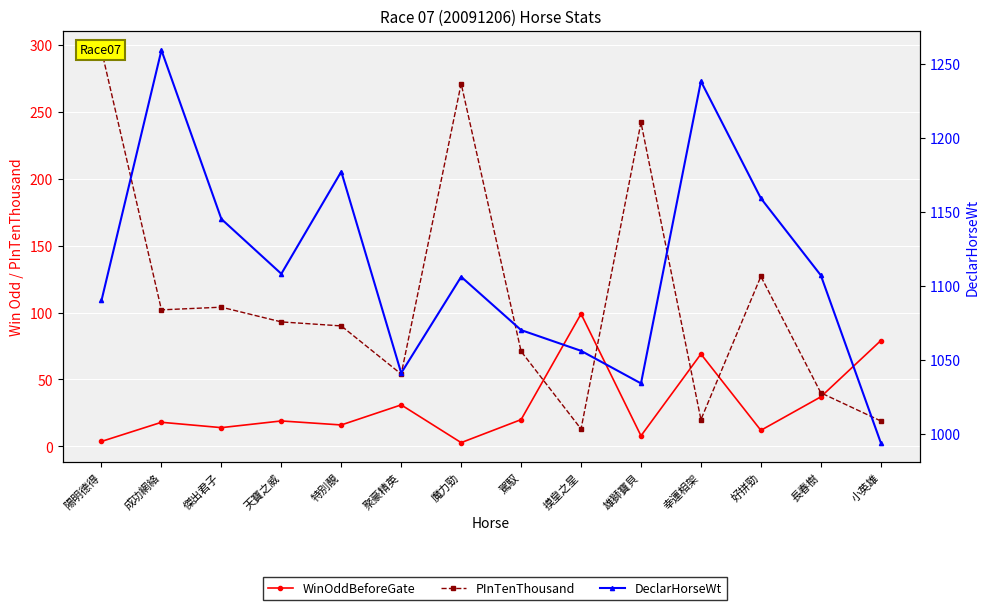

Reading left to right, list all the values displayed in this chart.

WinOddBeforeGate: 陽明德得=3.7	成功網絡=18.0	傑出君子=14.0	天寶之威=19.0	特別靚=16.0	聚豪精英=31.0	魔力勁=2.8	駕馭=20.0	摸皇之星=99.0	雄獅寶貝=7.9	幸運相架=69.0	好拼勁=12.0	長春樹=37.0	小英雄=79.0
PInTenThousand: 陽明德得=296.0	成功網絡=102.0	傑出君子=104.0	天寶之威=93.0	特別靚=90.0	聚豪精英=54.0	魔力勁=271.0	駕馭=71.0	摸皇之星=13.0	雄獅寶貝=242.0	幸運相架=20.0	好拼勁=127.0	長春樹=40.0	小英雄=19.0
DeclarHorseWt: 陽明德得=1090.0	成功網絡=1259.0	傑出君子=1145.0	天寶之威=1108.0	特別靚=1177.0	聚豪精英=1041.0	魔力勁=1106.0	駕馭=1070.0	摸皇之星=1056.0	雄獅寶貝=1034.0	幸運相架=1238.0	好拼勁=1159.0	長春樹=1107.0	小英雄=994.0